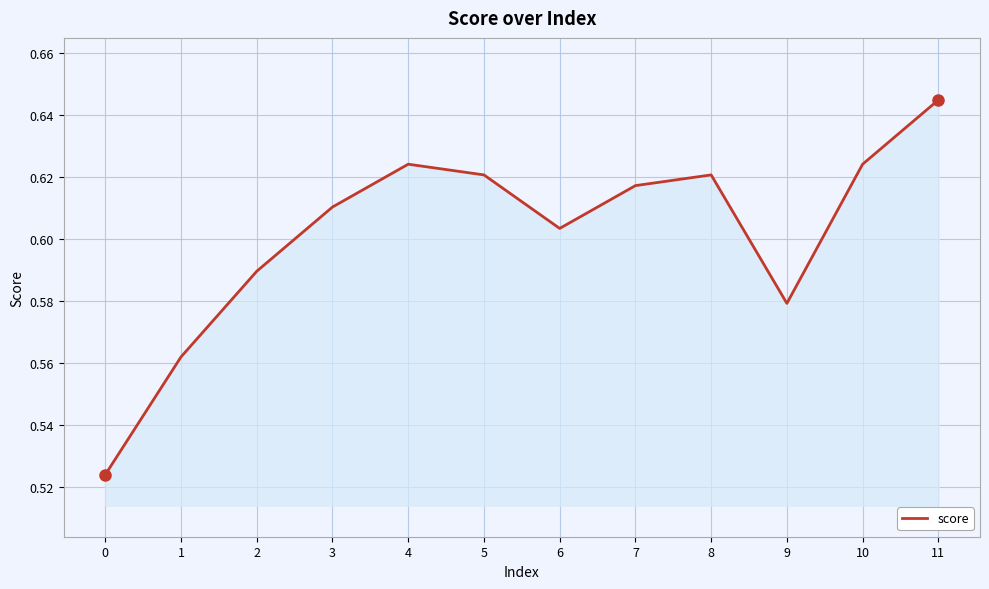

How many lines are shown in the chart?

1